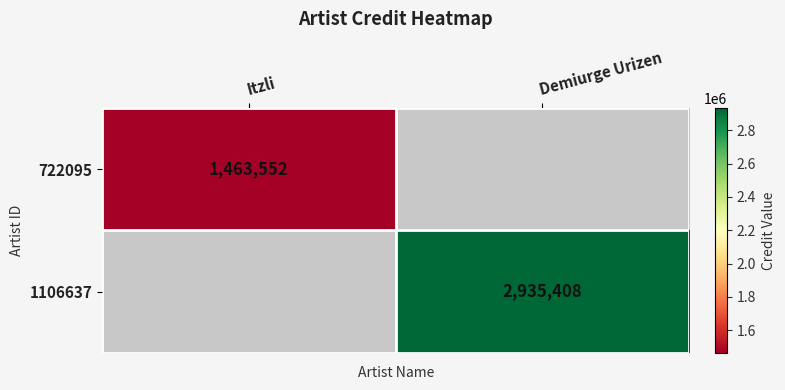

The value of 722095 at Itzli is 2303439.4. True or false?

False